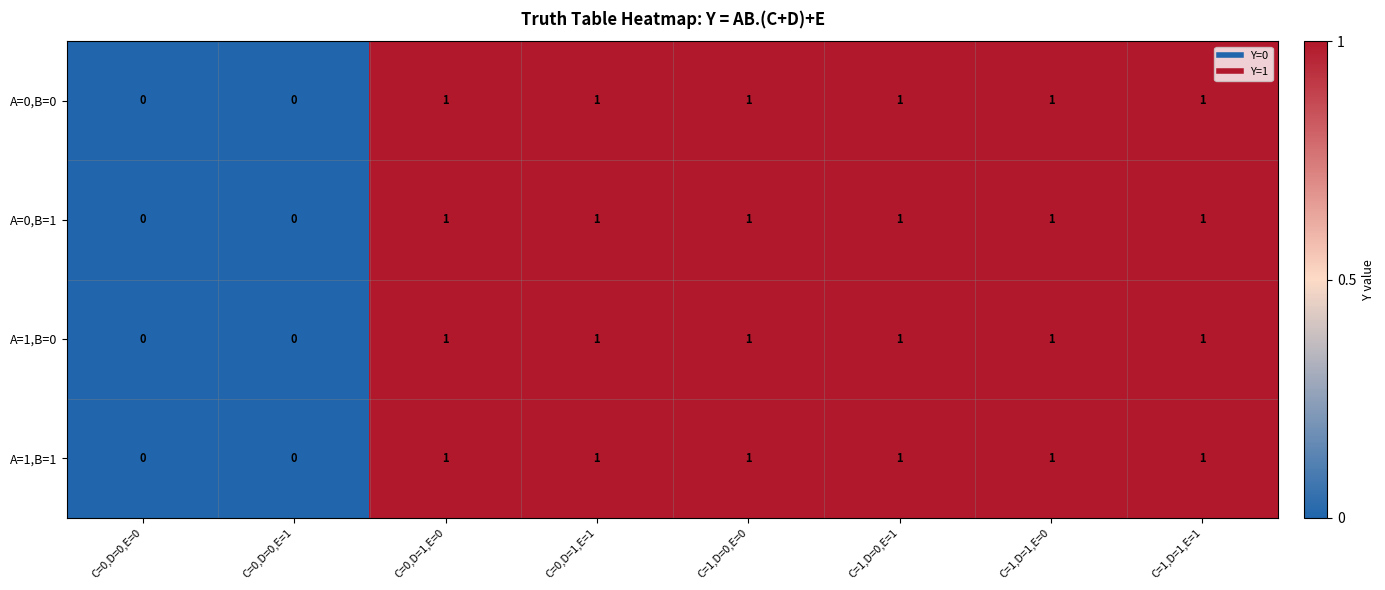

True or false: A=1,B=1 has a value of 0 at C=0,D=0,E=1.

True